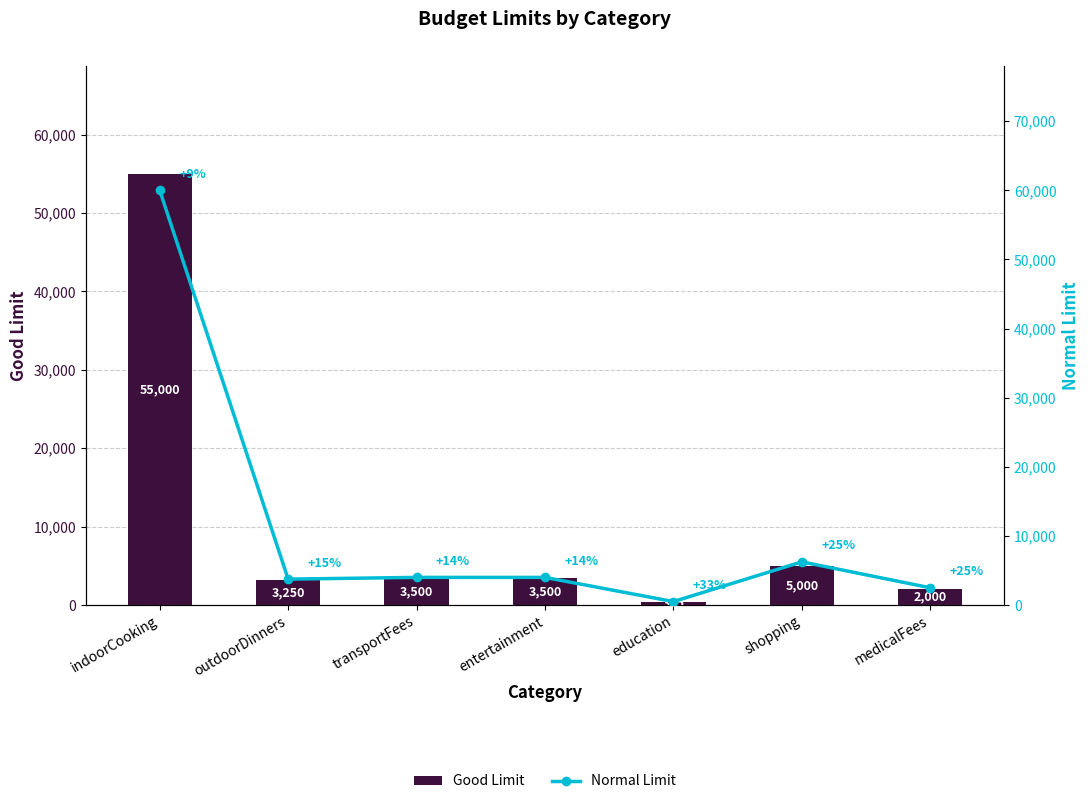

What is the total value across all series at transportFees?

7500